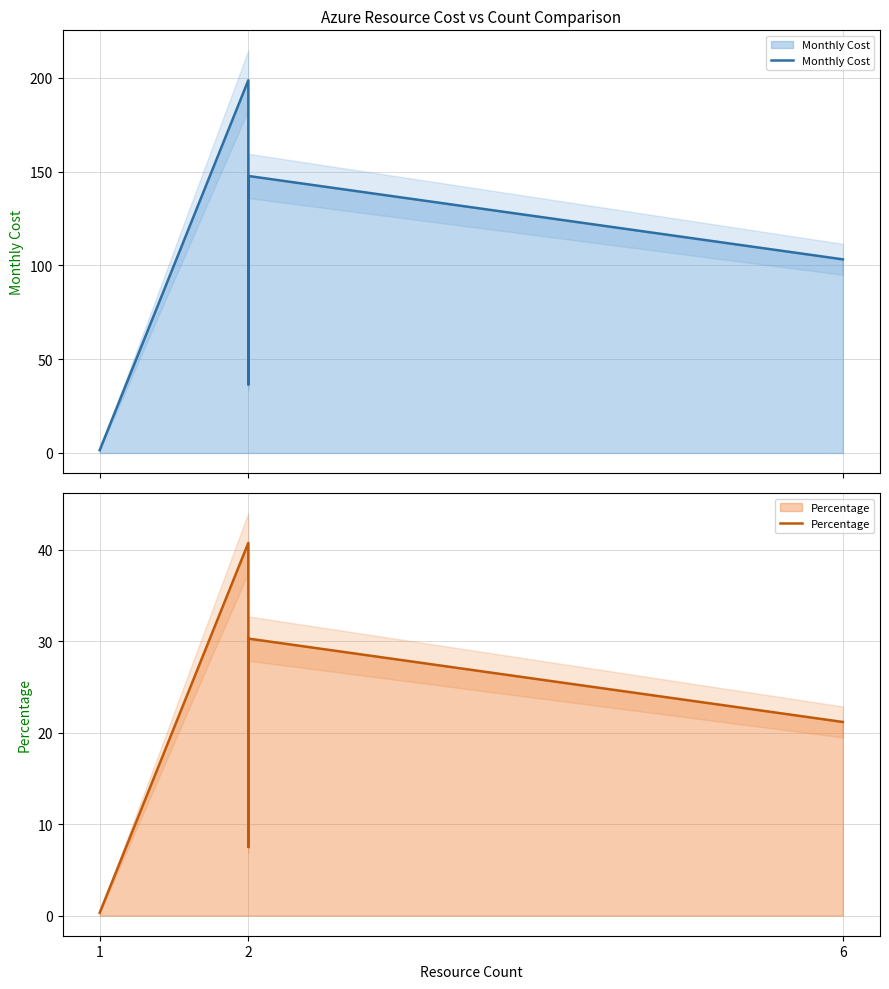

True or false: Monthly Cost and Percentage cross at least once.

False